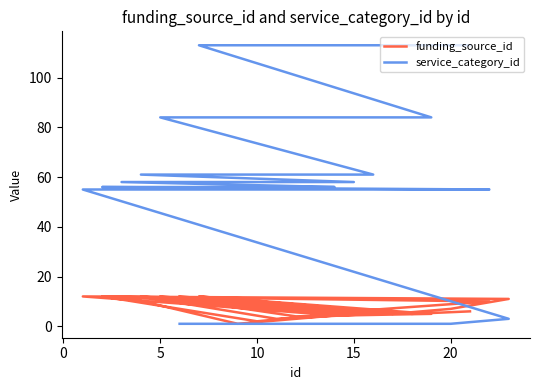

What is the value of the funding_source_id point at the 9th from the left?

12